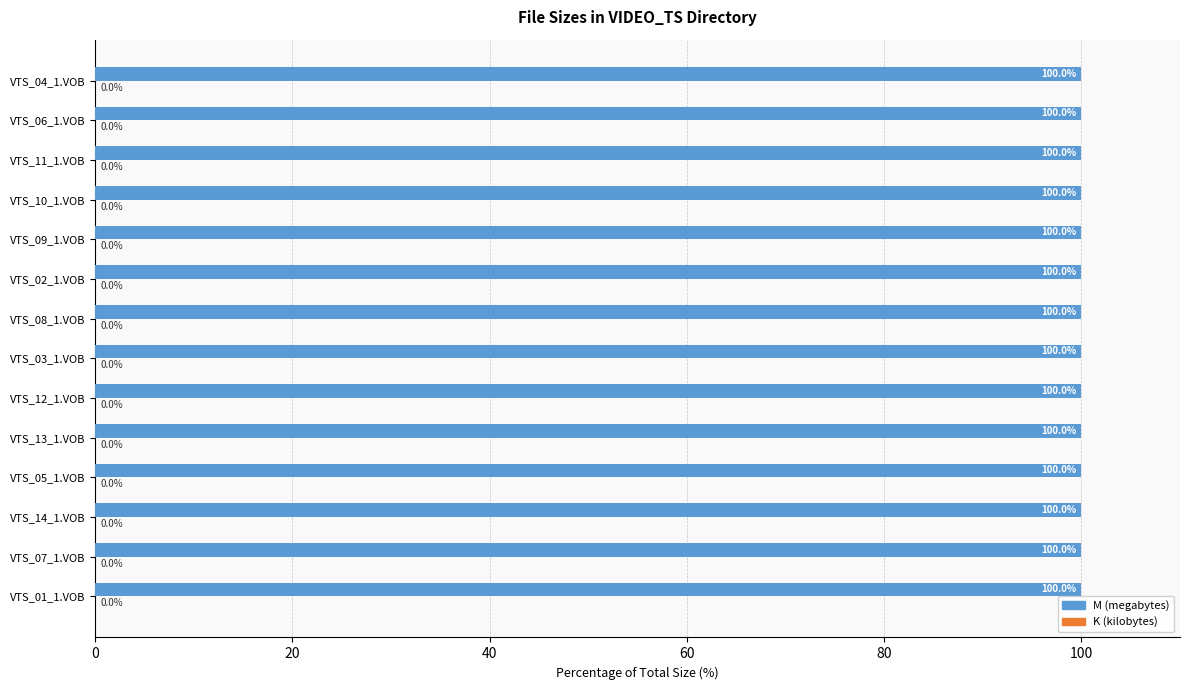

How many data points does each series have?

14